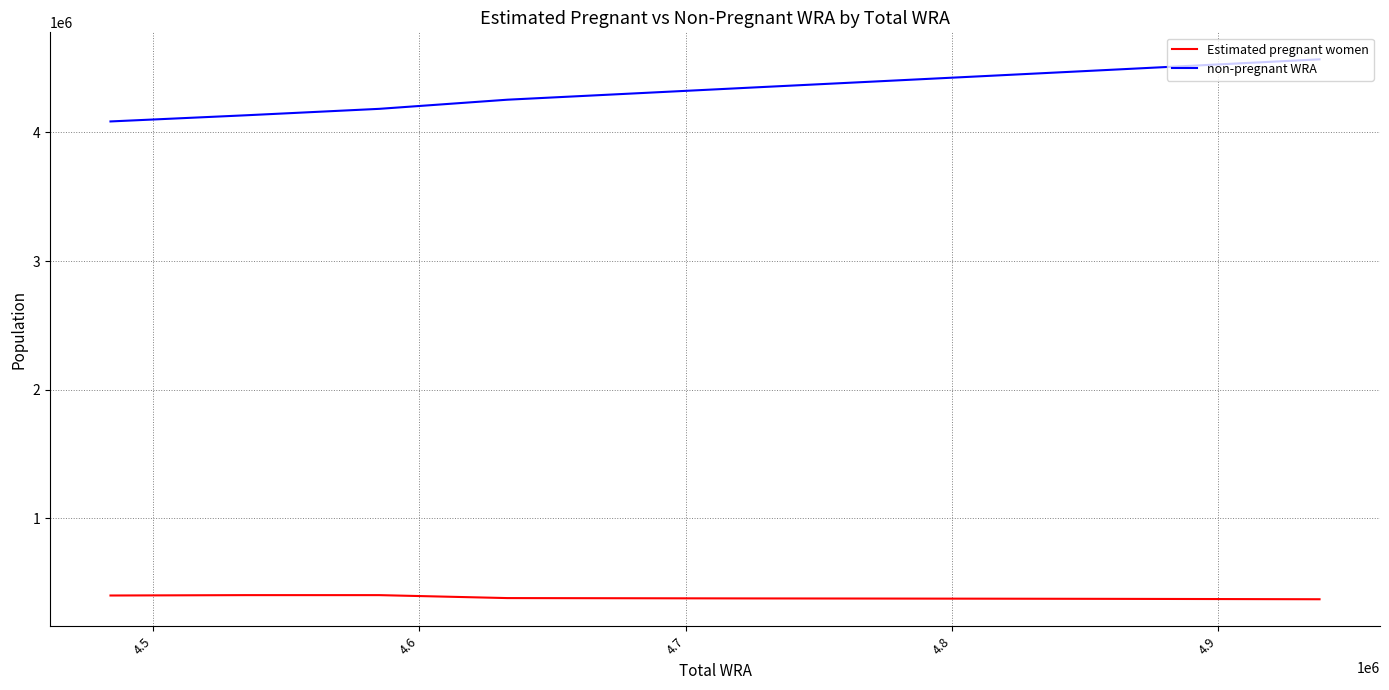

What is the maximum value shown in the chart?

4568736.4